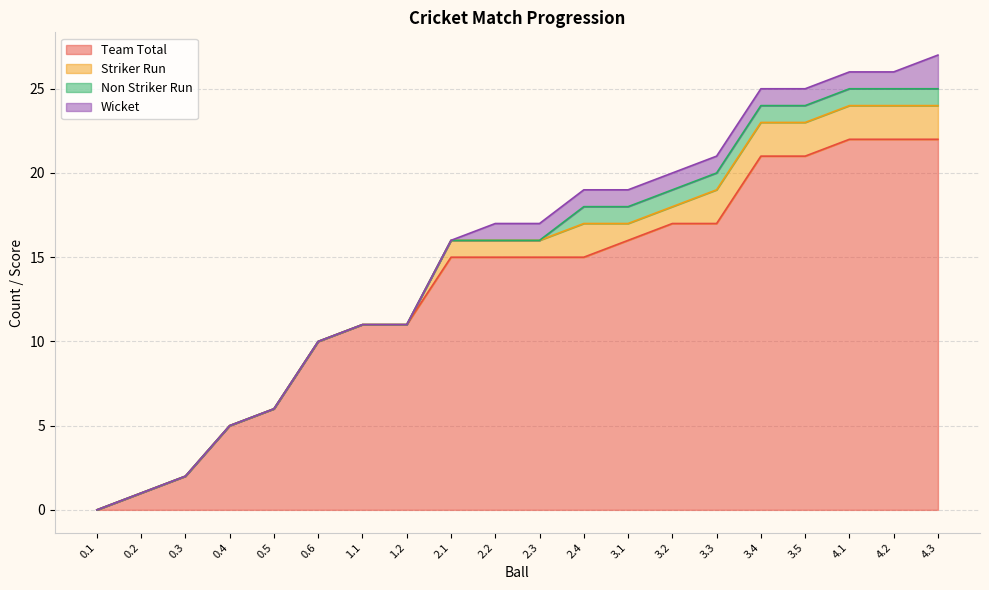

True or false: Wicket has more than 2 points higher than both neighbors.

False